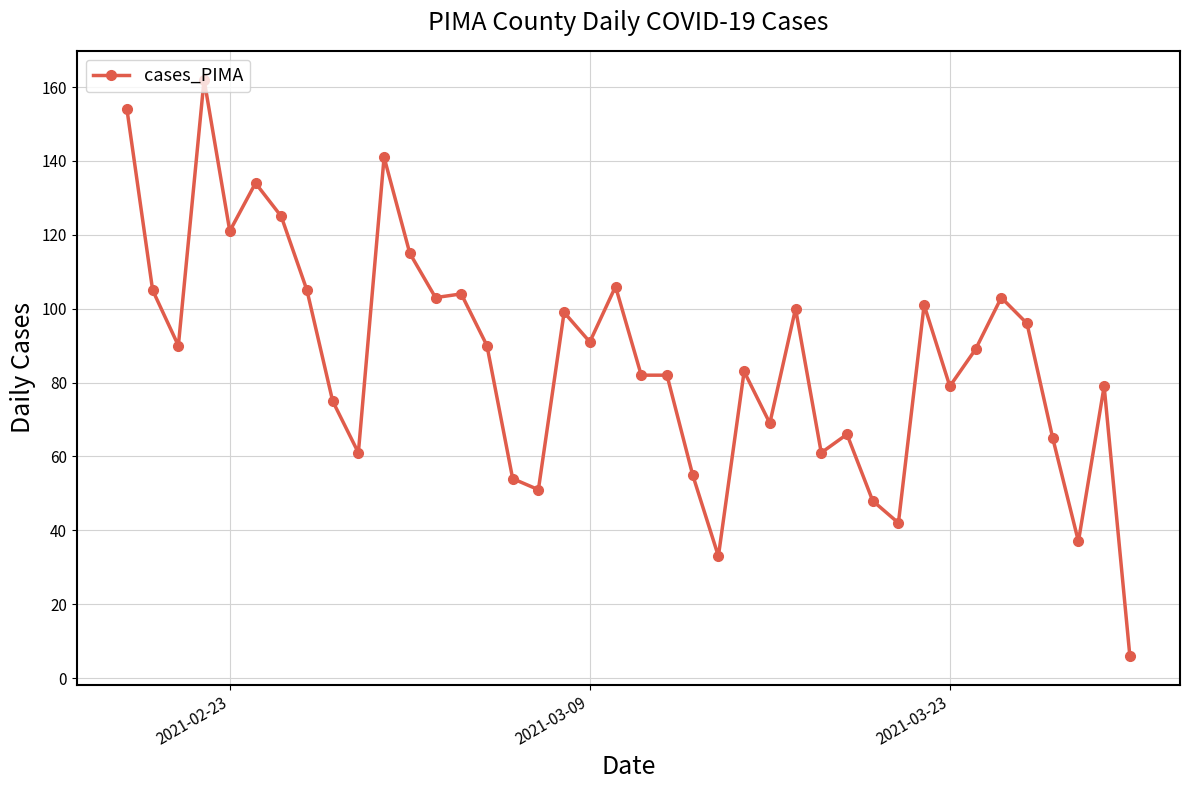

Is this an area chart (filled region under the line)?

No